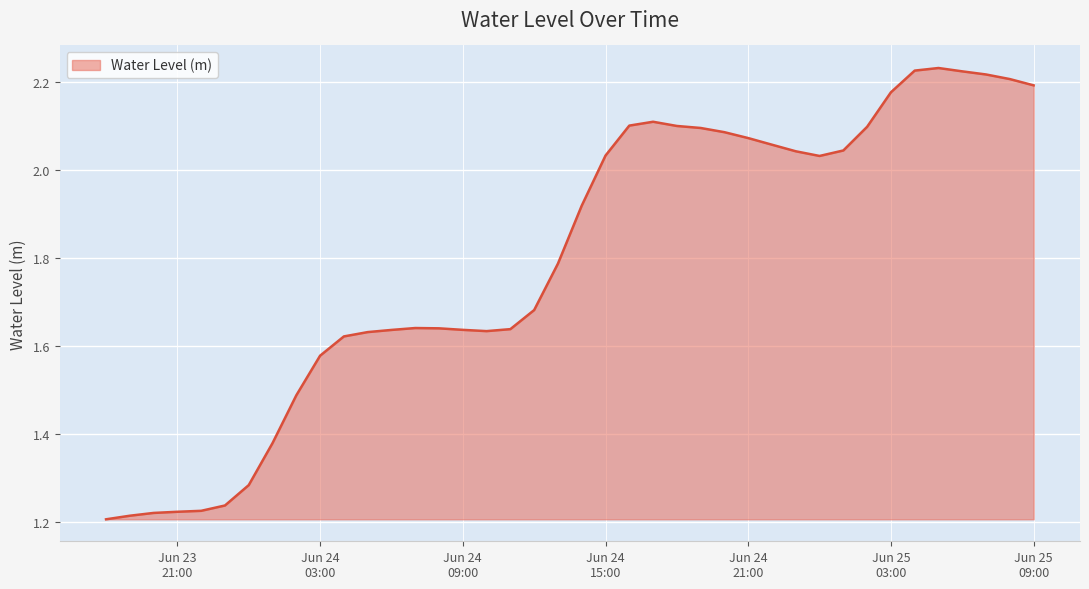

Does the chart have visible grid lines?

Yes